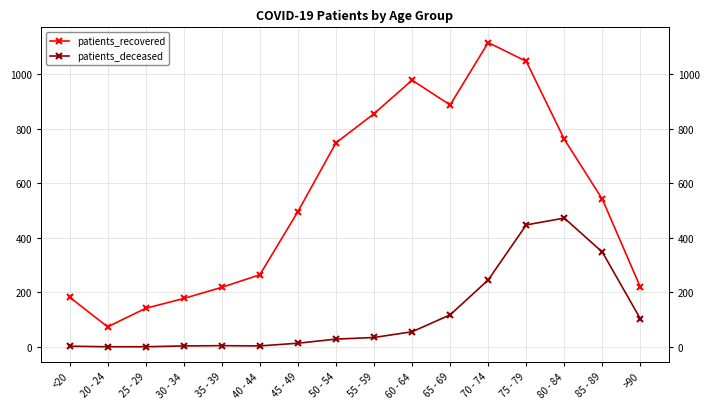

What are all the series names shown in the legend?

patients_recovered, patients_deceased